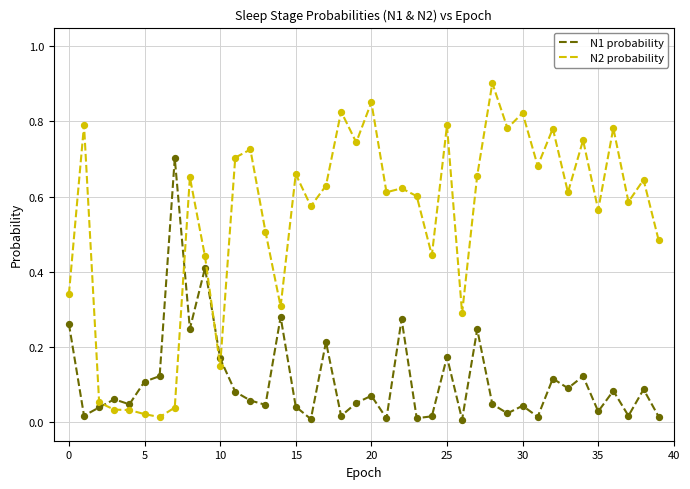

Which series has the largest total across all categories?

N2 probability